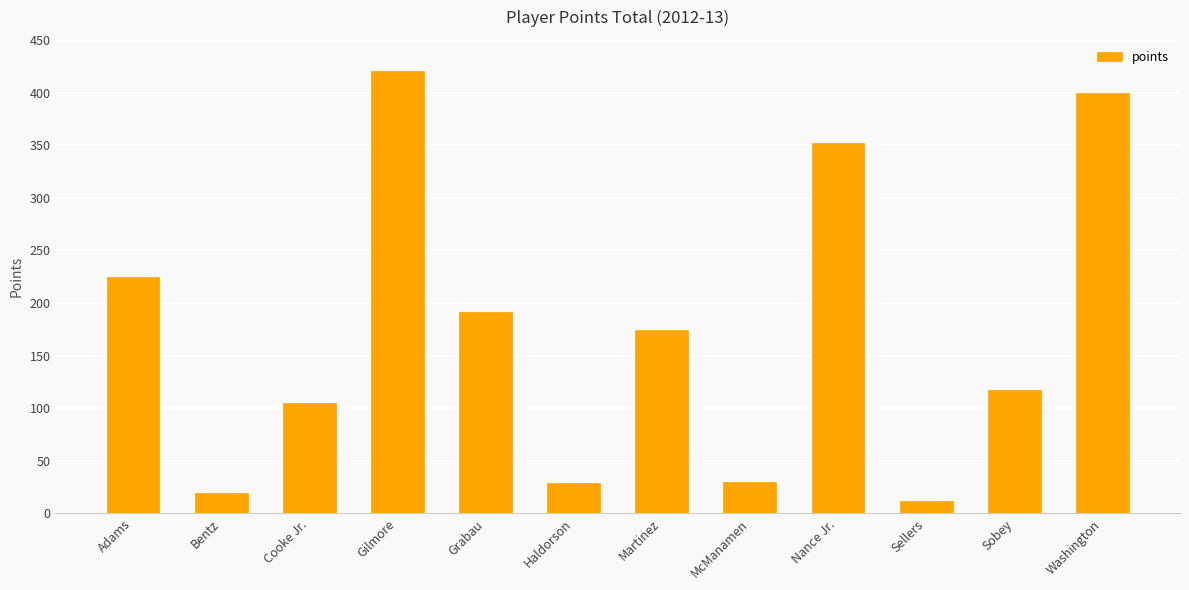

At which label is the value closest to 216?

Adams